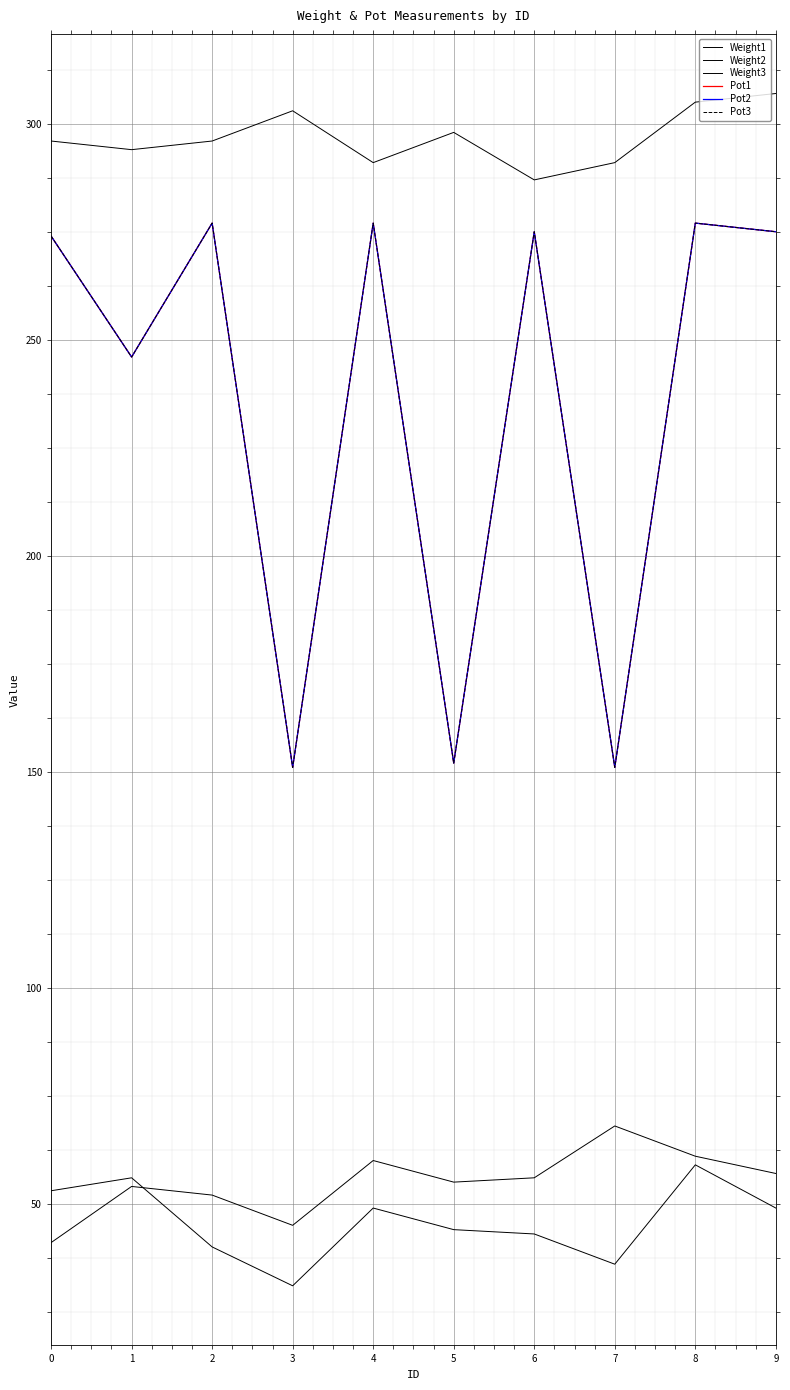

True or false: Pot2 and Pot1 cross at least once.

False